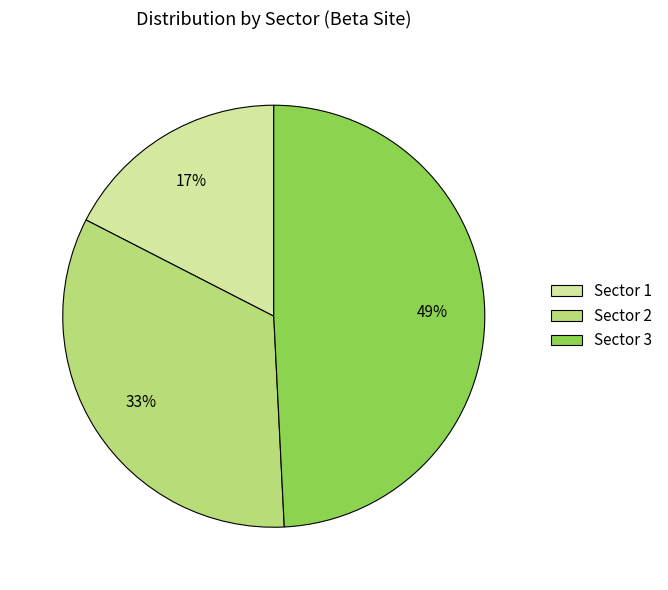

Which category has the smallest portion of the pie?

Sector 1